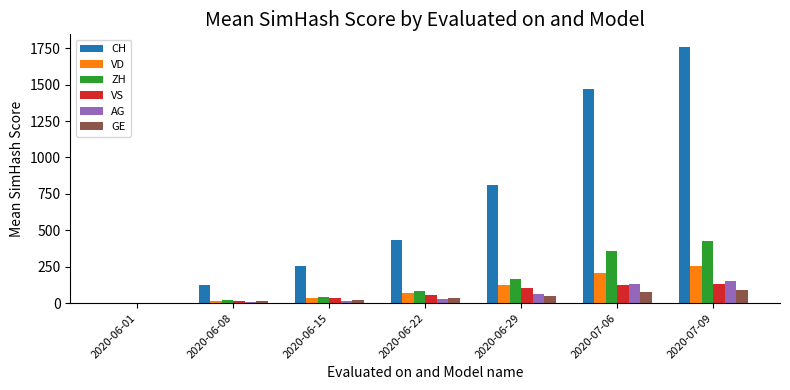

True or false: VD has a value of 16 at 2020-06-08.

True